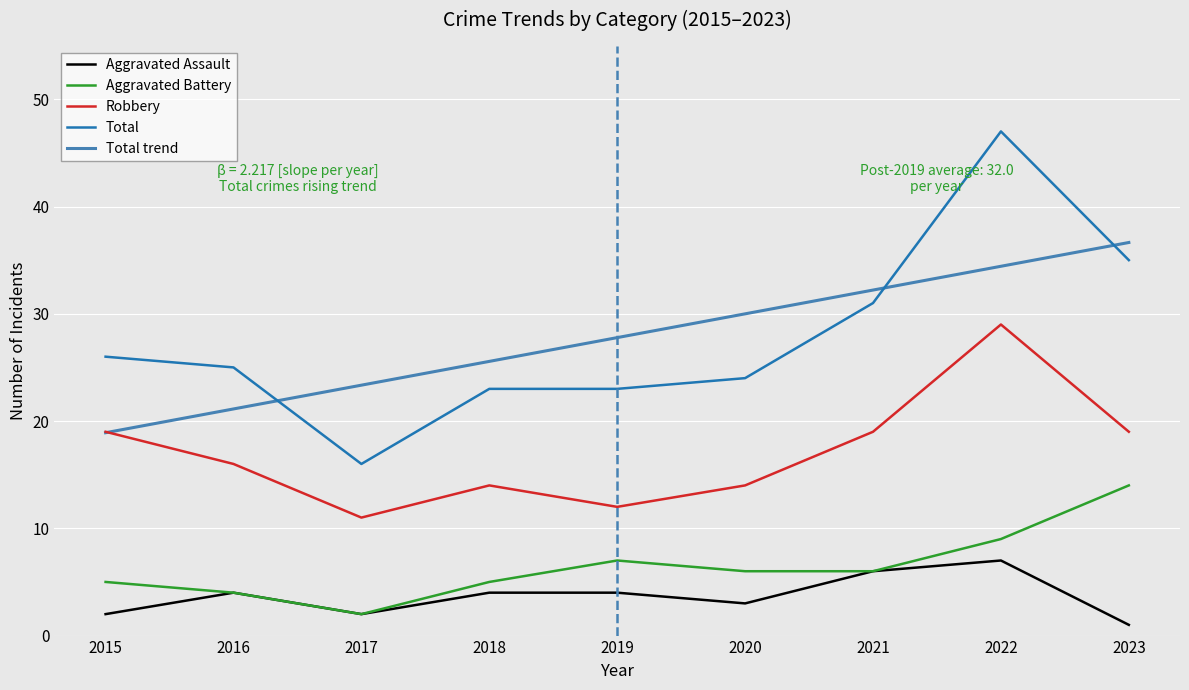

At how many categories does at least one series exceed 22?

9